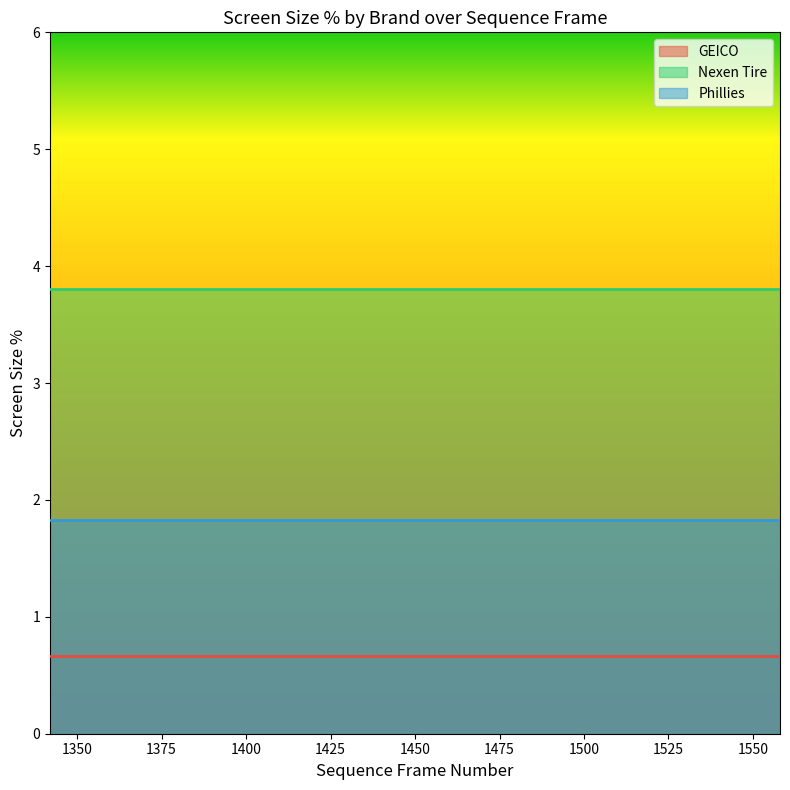

Does the chart display data point markers on the line(s)?

No